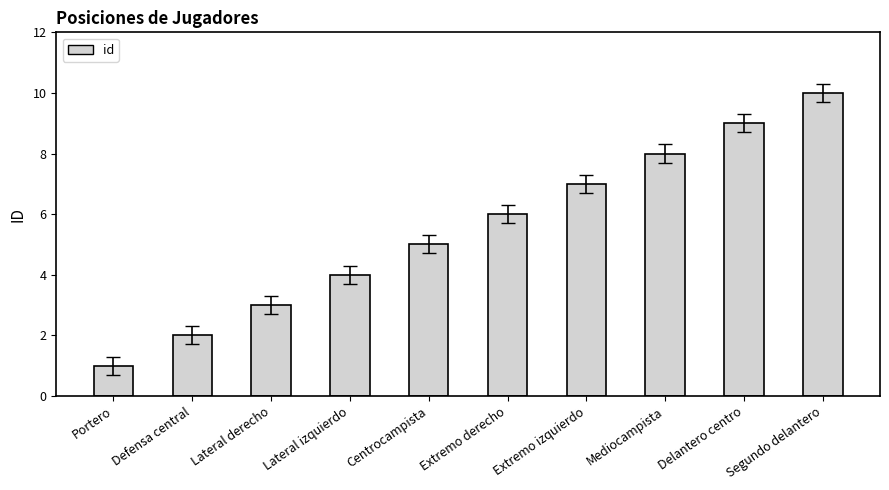

Approximately how many times larger is the value at Centrocampista compared to Extremo izquierdo?

0.7